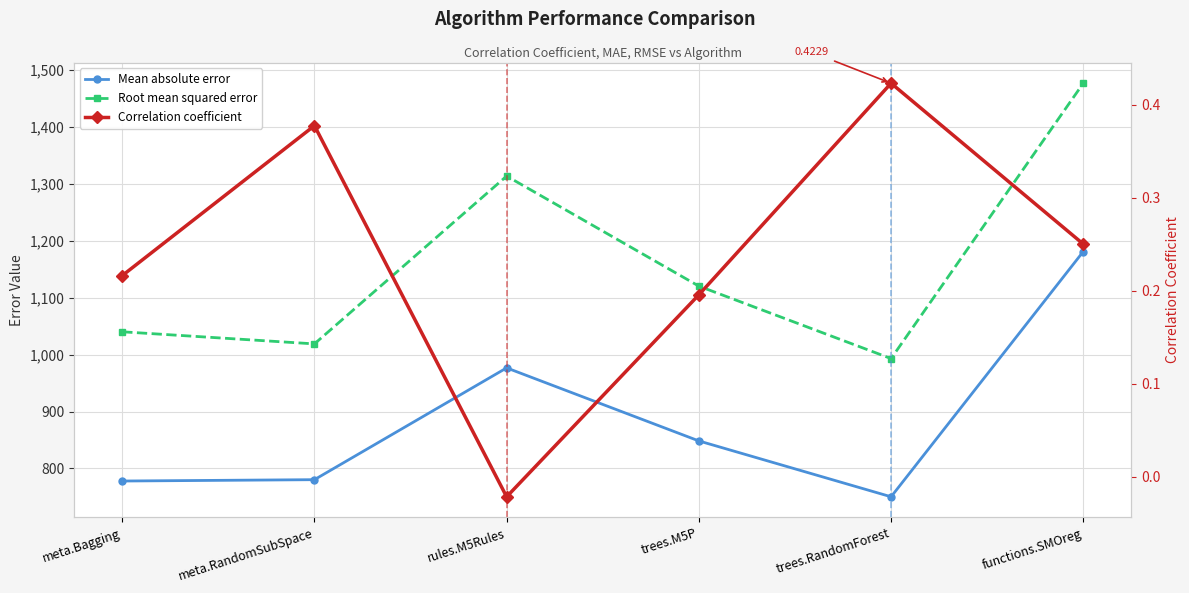

List the labels in order of Correlation coefficient value, smallest first.

rules.M5Rules, trees.M5P, meta.Bagging, functions.SMOreg, meta.RandomSubSpace, trees.RandomForest